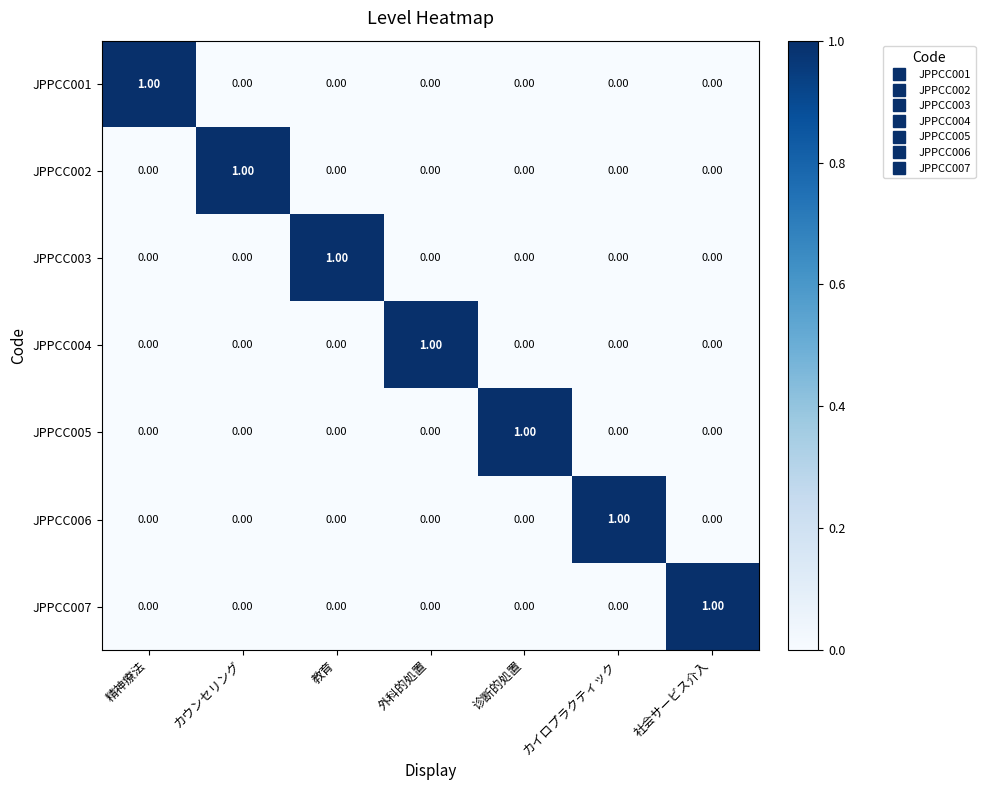

At how many categories does at least one series exceed 0?

7